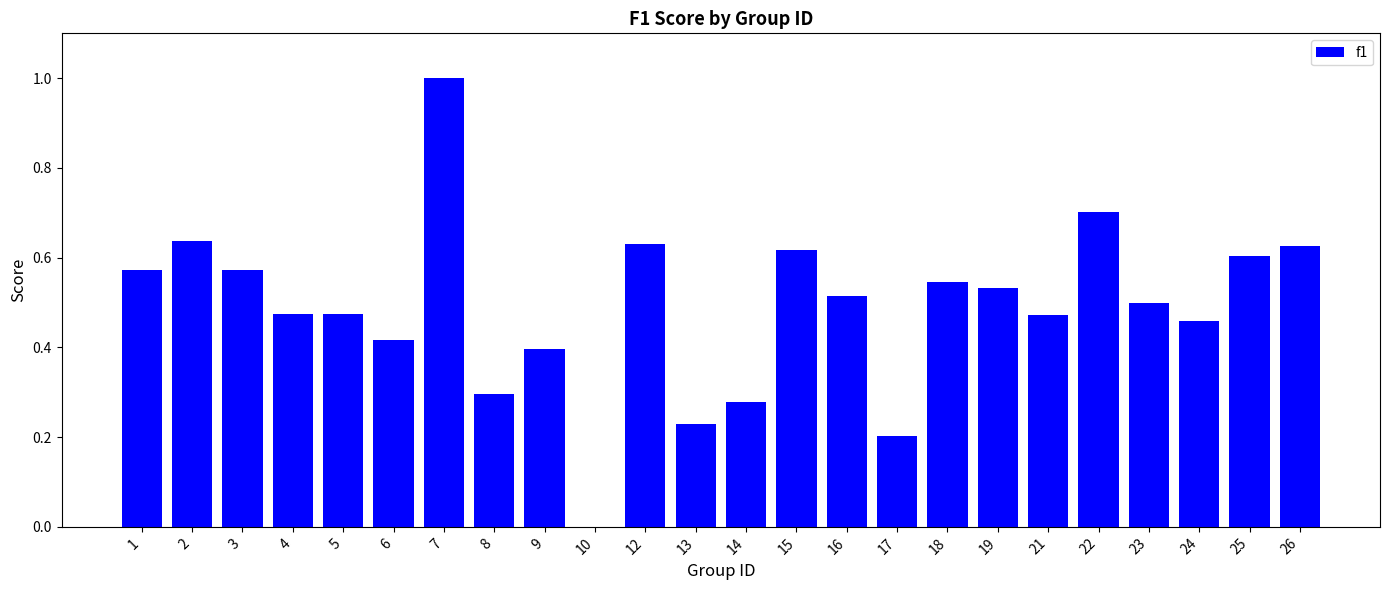

Are the bars grouped side by side (vs. stacked)?

No